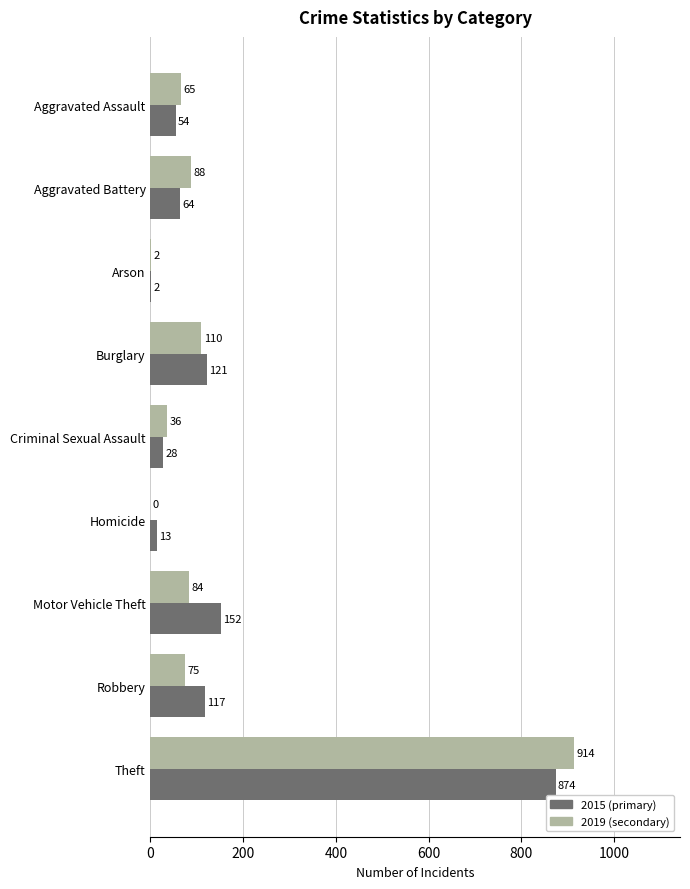

What is the greatest value displayed?

914